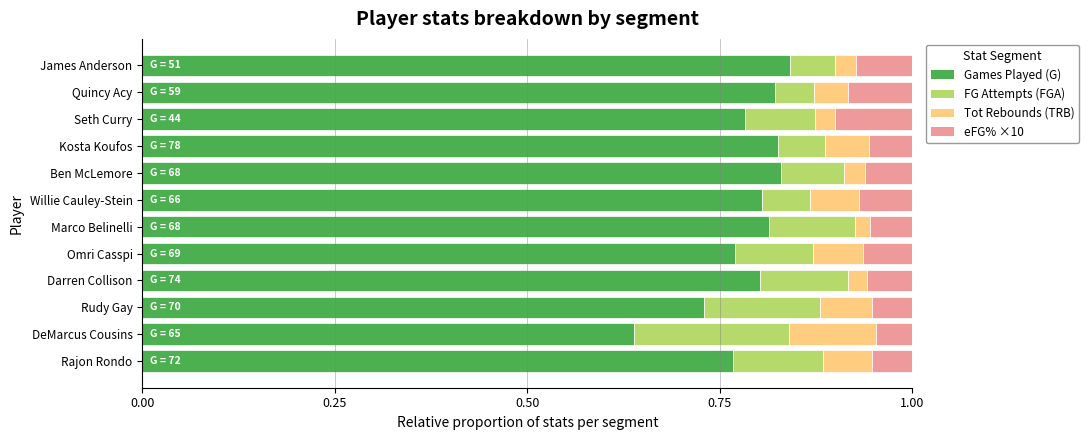

The Games Played (G) series shows 0.3 at James Anderson. True or false?

False